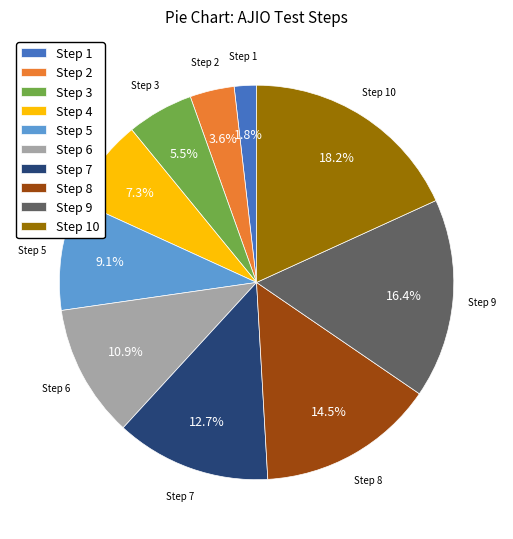

To the nearest percent, what portion does Step 2 represent?

4%